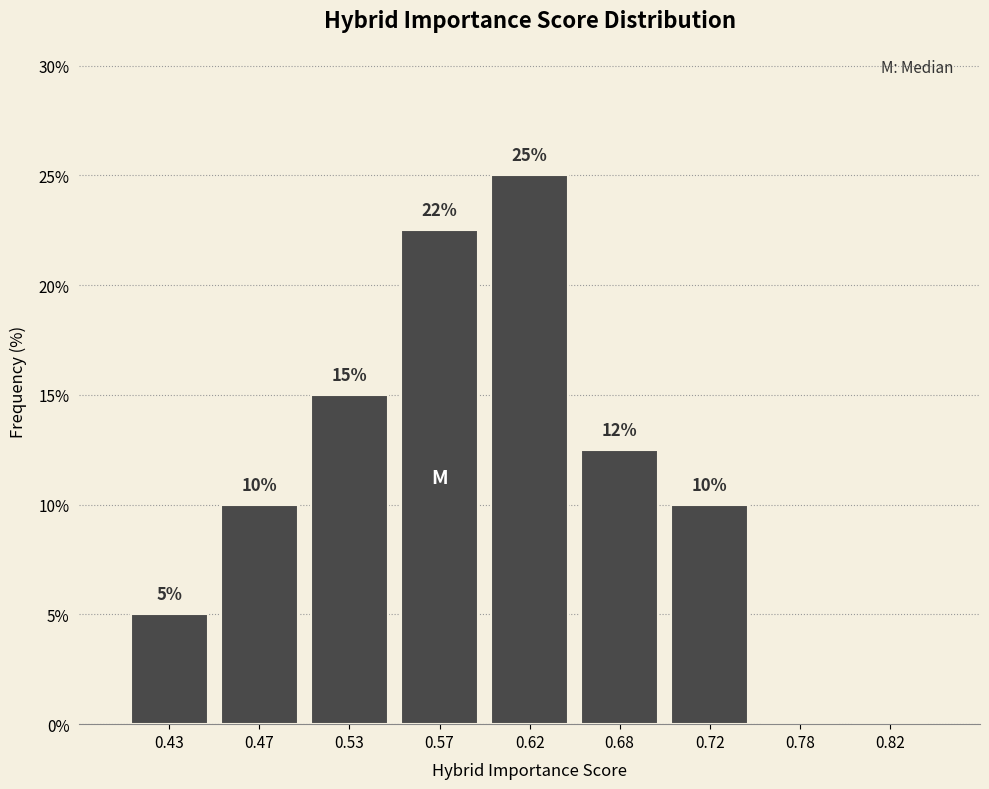

Which range on the x-axis has the tallest bar?

0.60 to 0.65